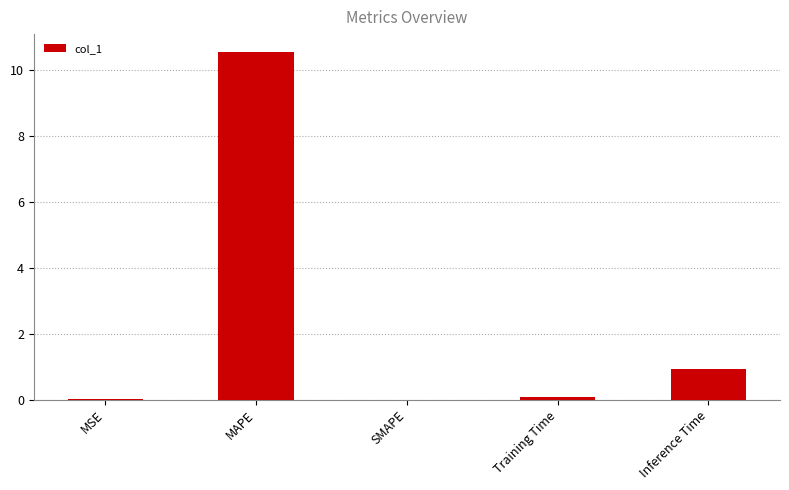

The value at MAPE is 10.6. True or false?

True